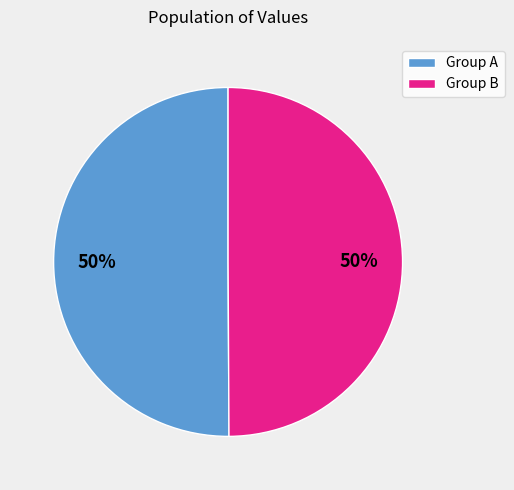

To the nearest percent, what portion does Group A represent?

50%